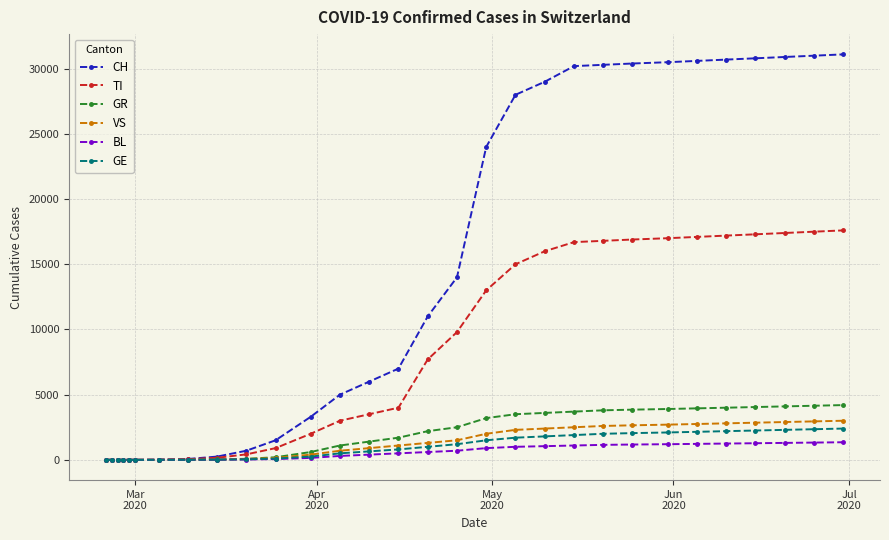

Which series has the largest total across all categories?

CH